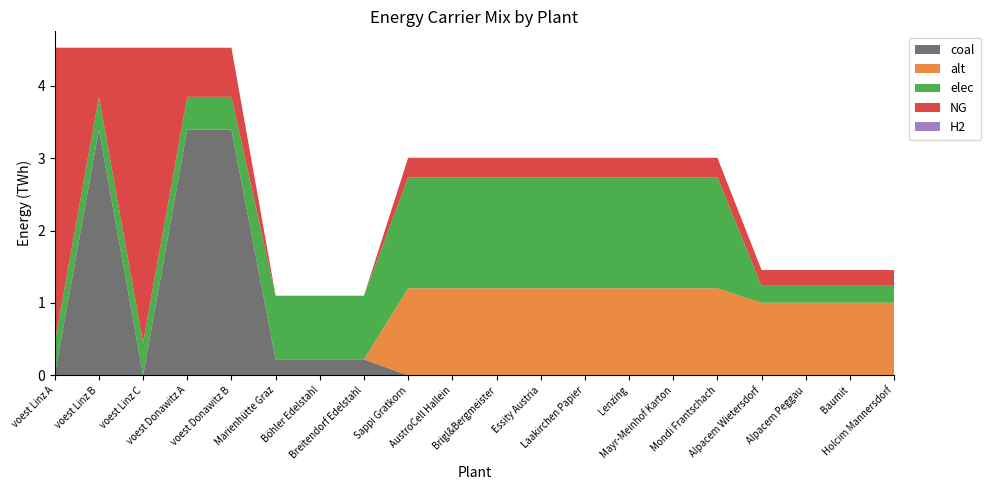

Reading left to right, transcribe all the data shown in this chart.

coal: 0.0	3.4	0.0	3.4	3.4	0.2	0.2	0.2	0.0	0.0	0.0	0.0	0.0	0.0	0.0	0.0	0.0	0.0	0.0	0.0
alt: 0.0	0.0	0.0	0.0	0.0	0.0	0.0	0.0	1.2	1.2	1.2	1.2	1.2	1.2	1.2	1.2	1.0	1.0	1.0	1.0
elec: 0.5	0.5	0.5	0.5	0.5	0.9	0.9	0.9	1.5	1.5	1.5	1.5	1.5	1.5	1.5	1.5	0.2	0.2	0.2	0.2
NG: 4.1	0.7	4.1	0.7	0.7	0.0	0.0	0.0	0.3	0.3	0.3	0.3	0.3	0.3	0.3	0.3	0.2	0.2	0.2	0.2
H2: 0.0	0.0	0.0	0.0	0.0	0.0	0.0	0.0	0.0	0.0	0.0	0.0	0.0	0.0	0.0	0.0	0.0	0.0	0.0	0.0